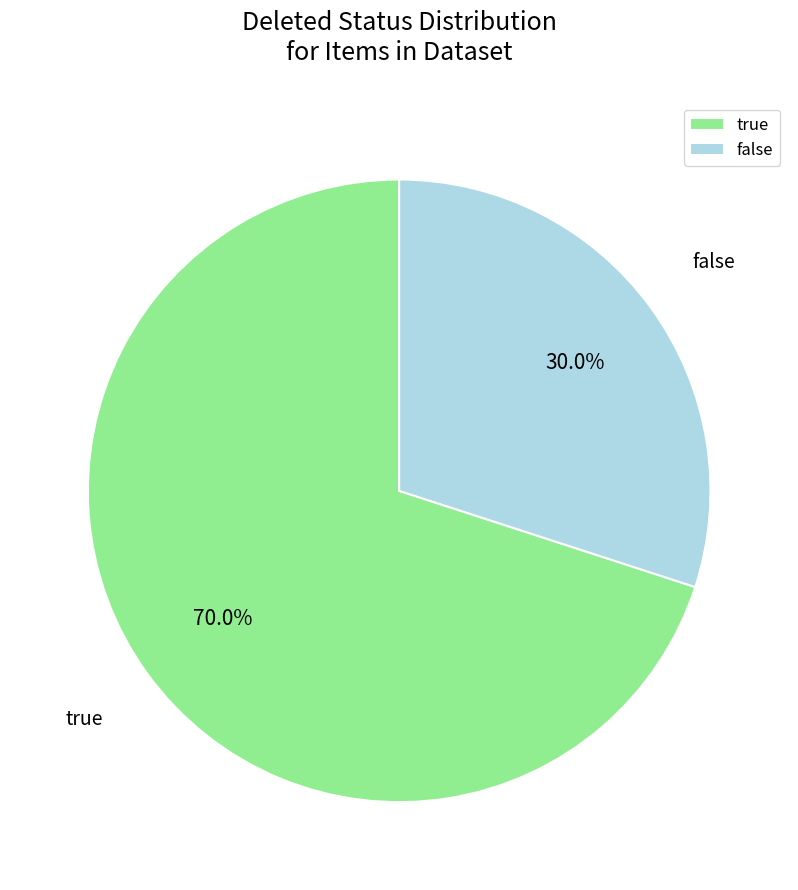

How many segments does this pie chart have?

2